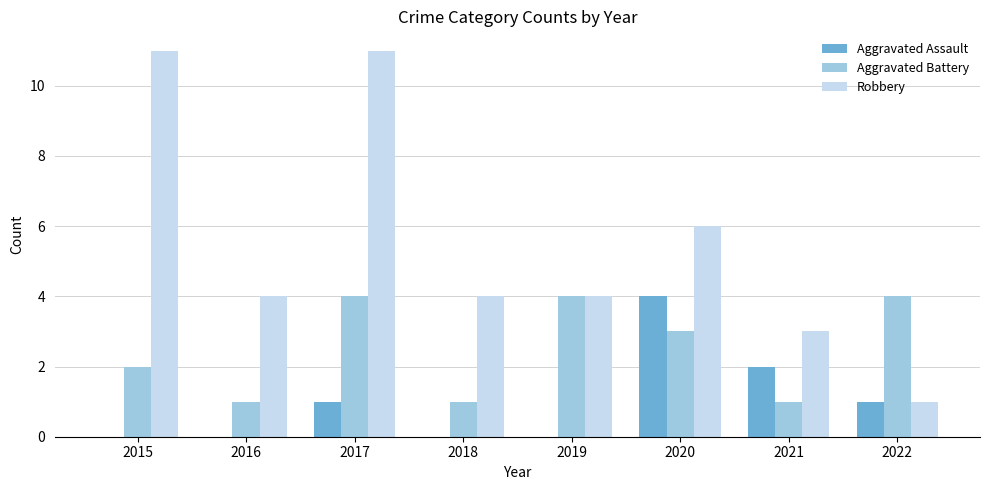

At which label is Aggravated Battery closest to 2?

2015